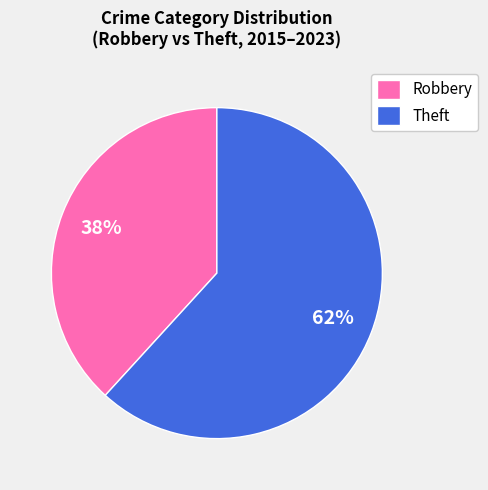

Count the number of slices in the pie.

2